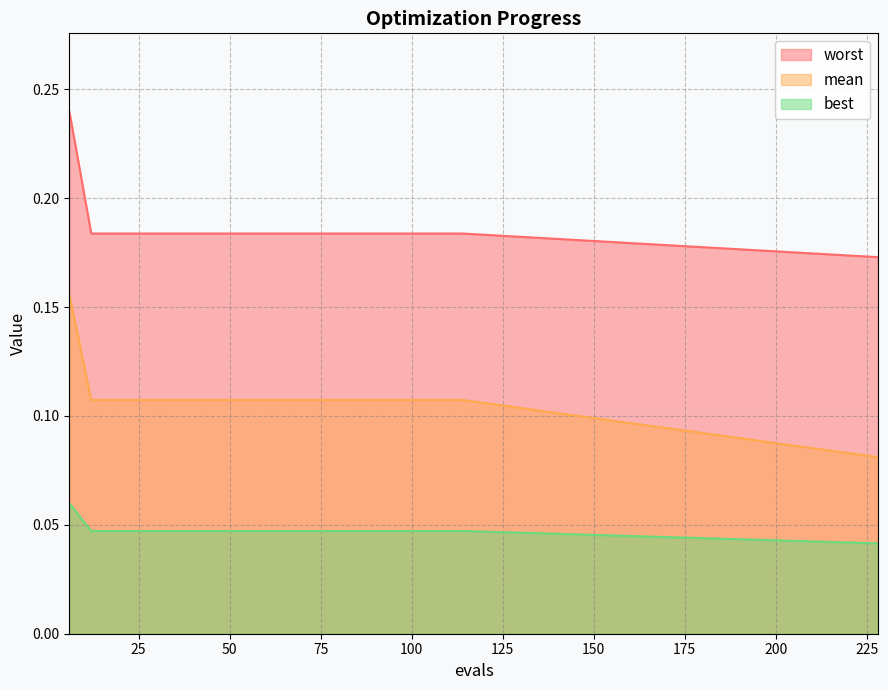

What is the total value across all series at 108?

0.3